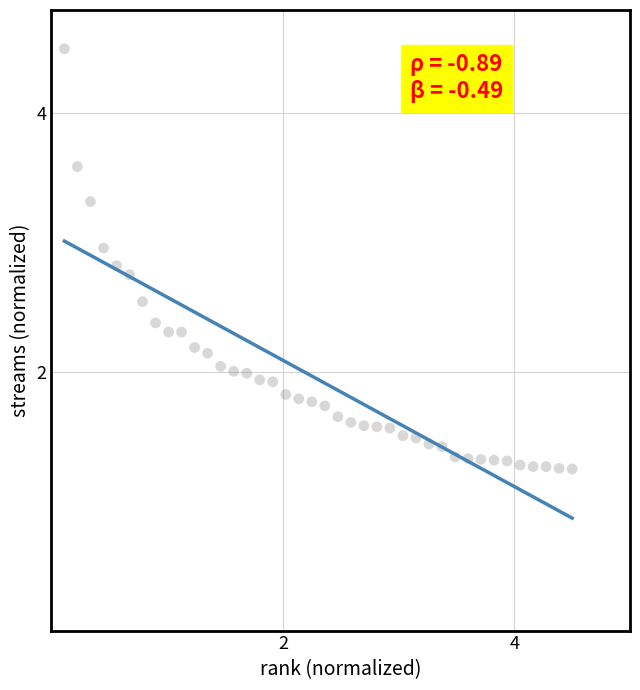

What is the range of Y values (max minus min)?

3.2